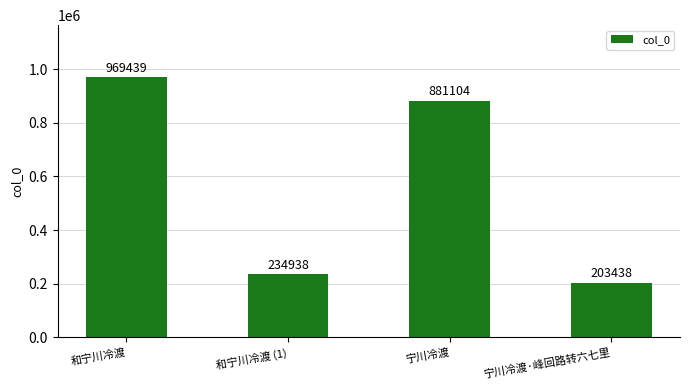

How many values are below 881104?

2